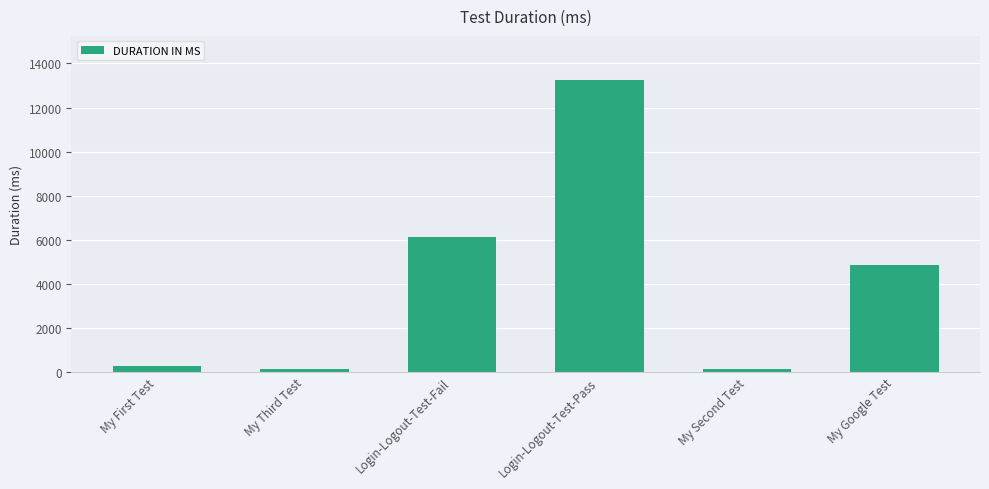

Are the bars horizontal?

No